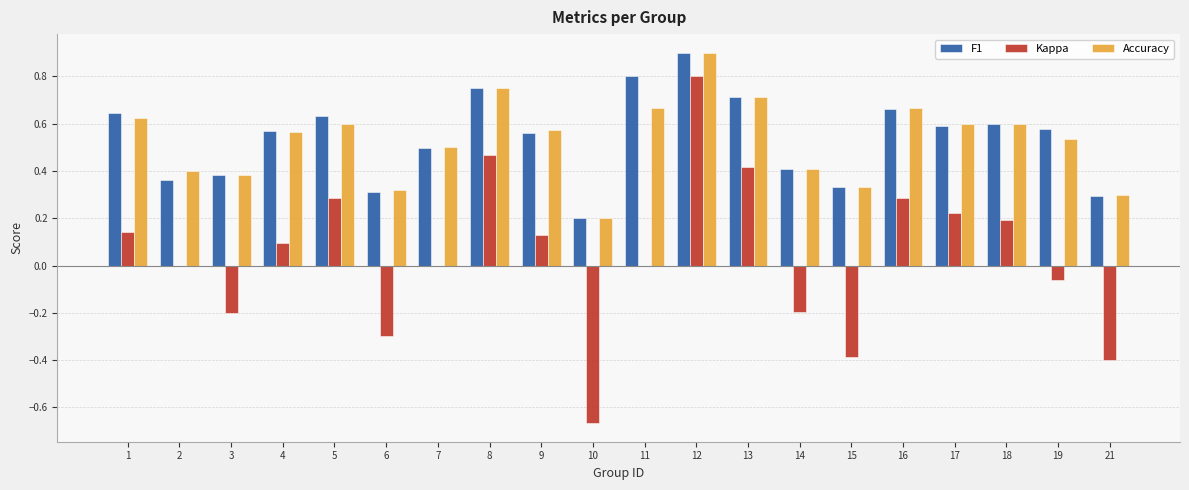

Which series changed the most between 8 and 21?

Kappa